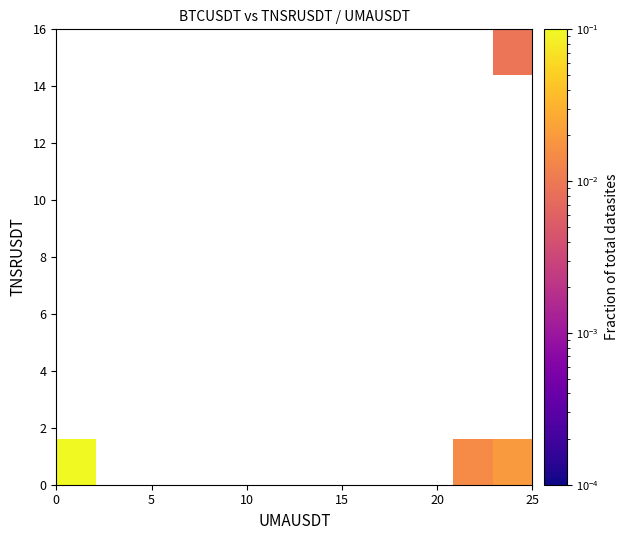

At how many categories does at least one series exceed 0?

3